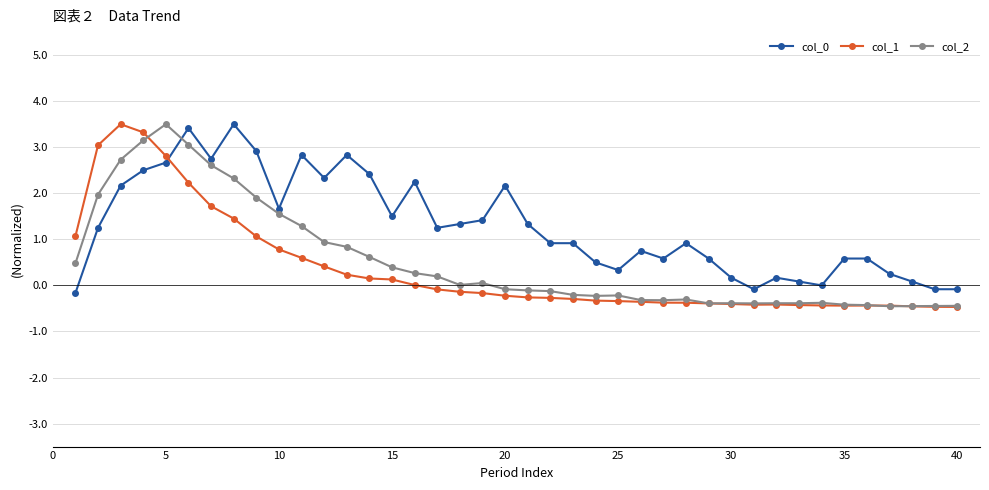

What is the value of the col_2 point at the 35th from the left?

-0.4